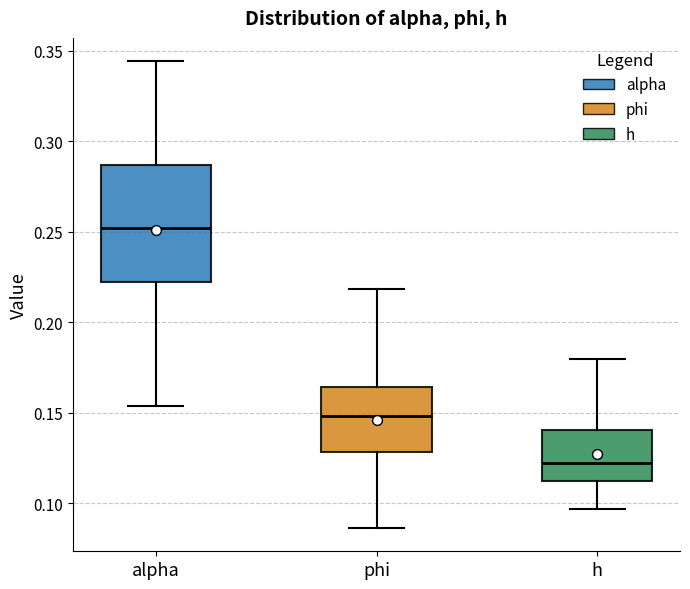

Reading left to right, read every box against the y-axis: the position of its median line, the range the box covers, and the ends of its whiskers. The values are not printed on the chart, so give them approximately, as read against the axis.

alpha: median 0.250, box 0.220 to 0.285, whiskers 0.155 to 0.345
phi: median 0.150, box 0.130 to 0.165, whiskers 0.085 to 0.220
h: median 0.120, box 0.115 to 0.140, whiskers 0.095 to 0.180